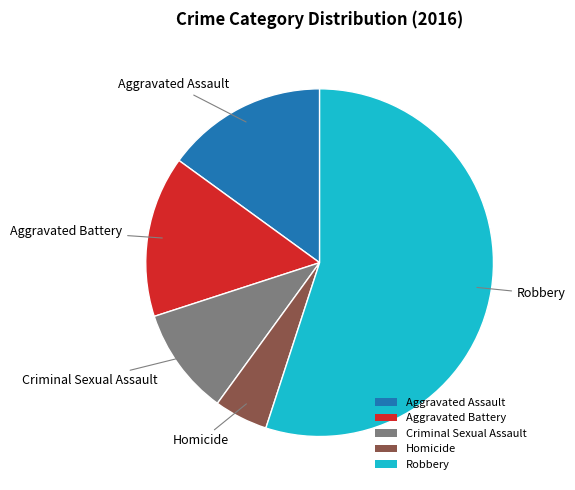

Which category has the biggest portion of the pie?

Robbery